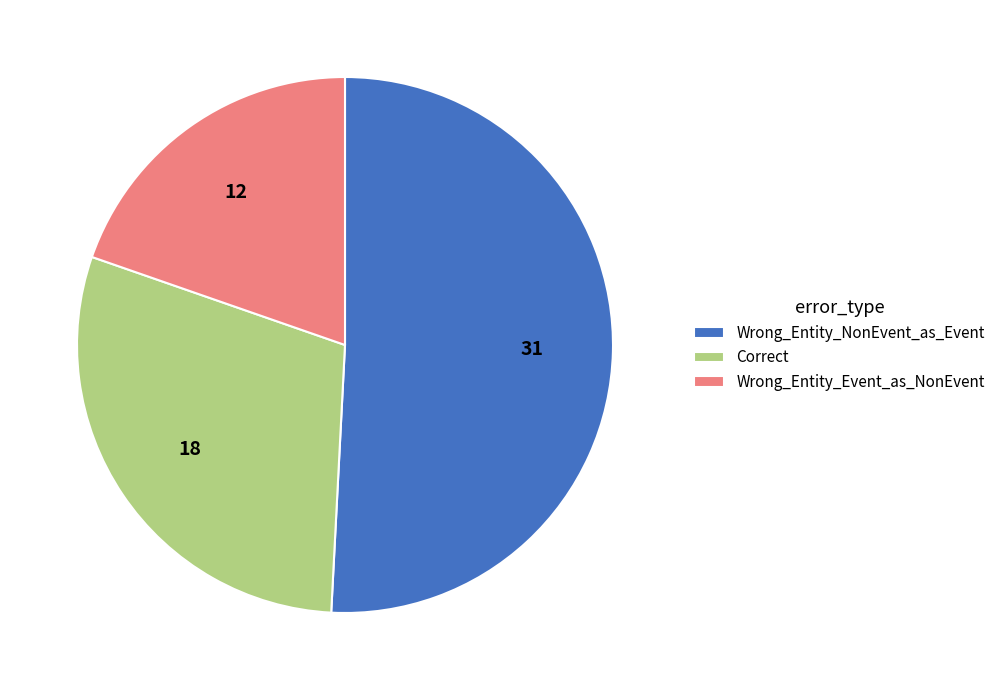

What is the majority slice?

Wrong_Entity_NonEvent_as_Event